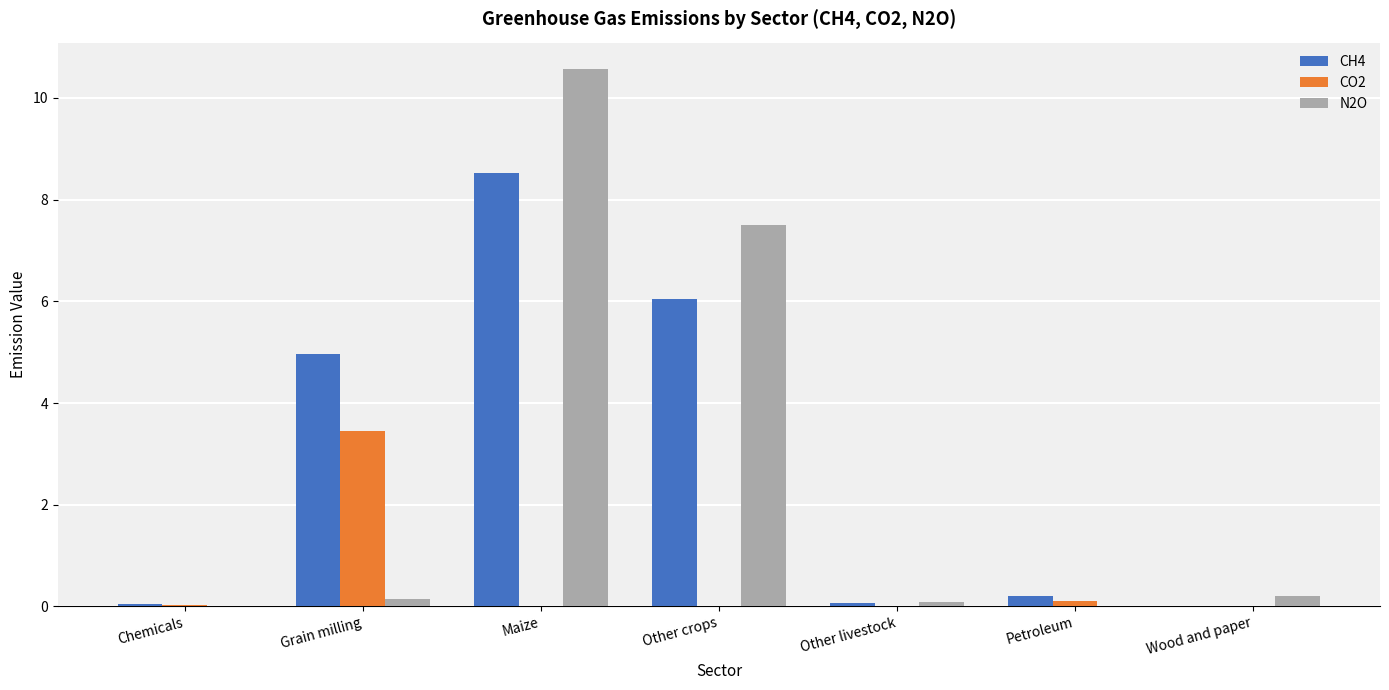

What is the sum of all CO2 values?

3.6